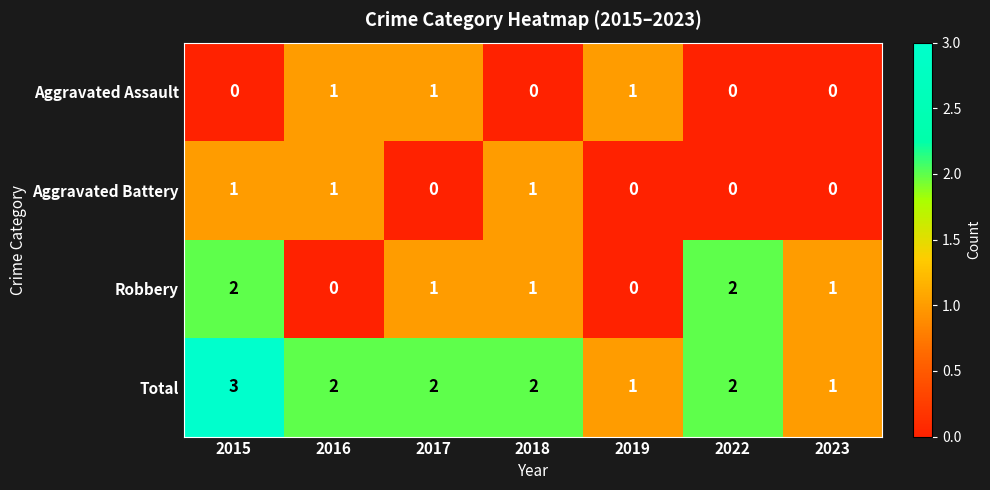

What is the sum of all Total values?

13